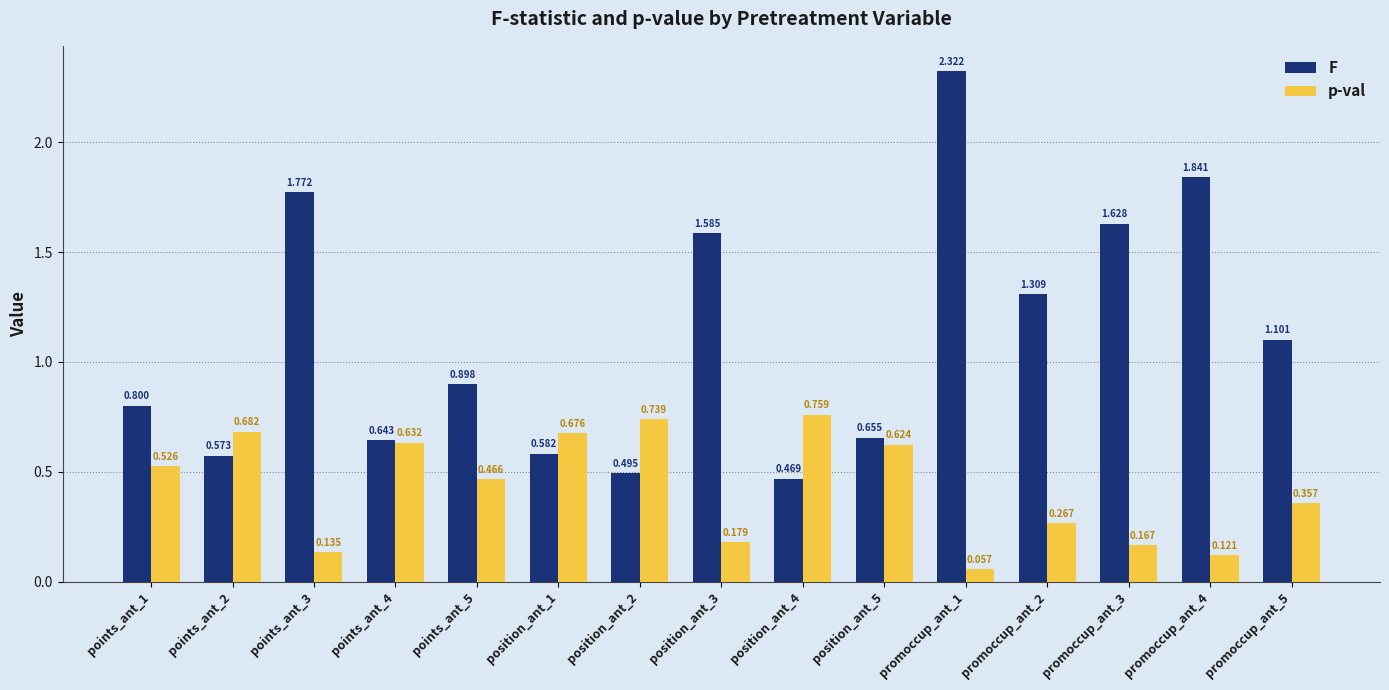

Which series changed the most between points_ant_4 and promoccup_ant_4?

F